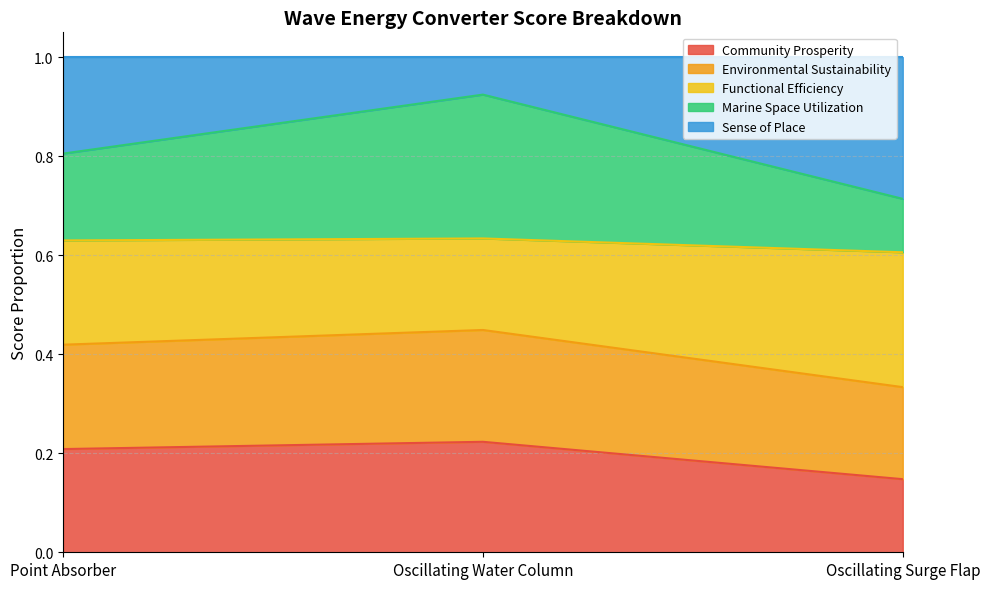

Where is Community Prosperity nearest to the value 0?

Oscillating Surge Flap